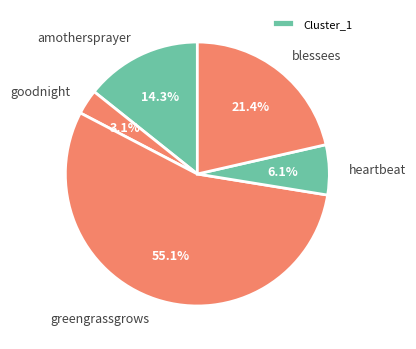

The goodnight slice represents 3% of the pie. True or false?

True